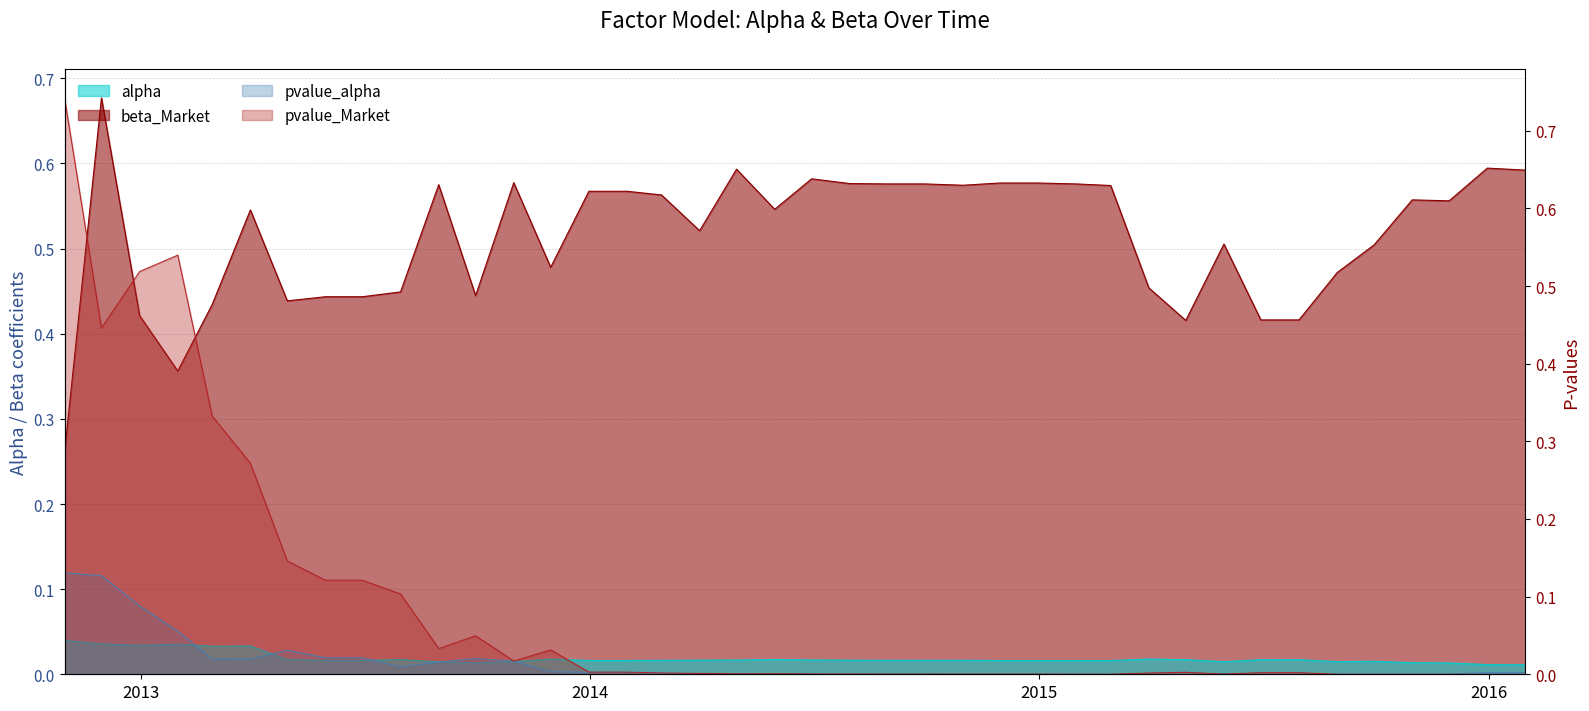

Reading right to left, what are all the values shown in this chart?

alpha: 0.0	0.0	0.0	0.0	0.0	0.0	0.0	0.0	0.0	0.0	0.0	0.0	0.0	0.0	0.0	0.0	0.0	0.0	0.0	0.0	0.0	0.0	0.0	0.0	0.0	0.0	0.0	0.0	0.0	0.0	0.0	0.0	0.0	0.0	0.0	0.0	0.0	0.0	0.0	0.0
beta_Market: 0.6	0.6	0.6	0.6	0.5	0.5	0.4	0.4	0.5	0.4	0.5	0.6	0.6	0.6	0.6	0.6	0.6	0.6	0.6	0.6	0.5	0.6	0.5	0.6	0.6	0.6	0.5	0.6	0.4	0.6	0.4	0.4	0.4	0.4	0.5	0.4	0.4	0.4	0.7	0.3
pvalue_alpha: 0.0	0.0	0.0	0.0	0.0	0.0	0.0	0.0	0.0	0.0	0.0	0.0	0.0	0.0	0.0	0.0	0.0	0.0	0.0	0.0	0.0	0.0	0.0	0.0	0.0	0.0	0.0	0.0	0.0	0.0	0.0	0.0	0.0	0.0	0.0	0.0	0.1	0.1	0.1	0.1
pvalue_Market: 0.0	0.0	0.0	0.0	0.0	0.0	0.0	0.0	0.0	0.0	0.0	0.0	0.0	0.0	0.0	0.0	0.0	0.0	0.0	0.0	0.0	0.0	0.0	0.0	0.0	0.0	0.0	0.0	0.0	0.0	0.1	0.1	0.1	0.1	0.3	0.3	0.5	0.5	0.4	0.7